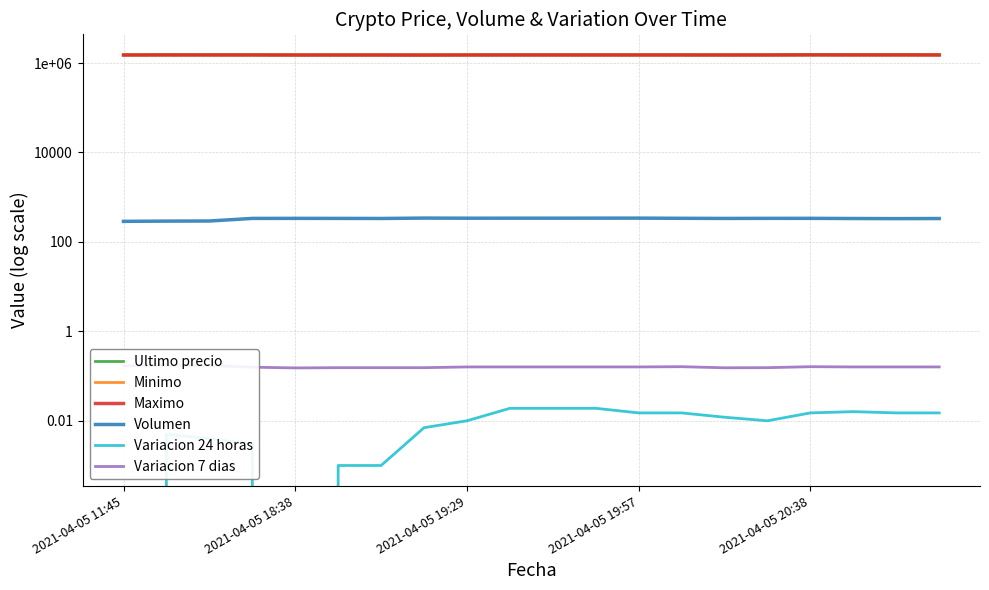

True or false: Maximo and Volumen cross at least once.

False